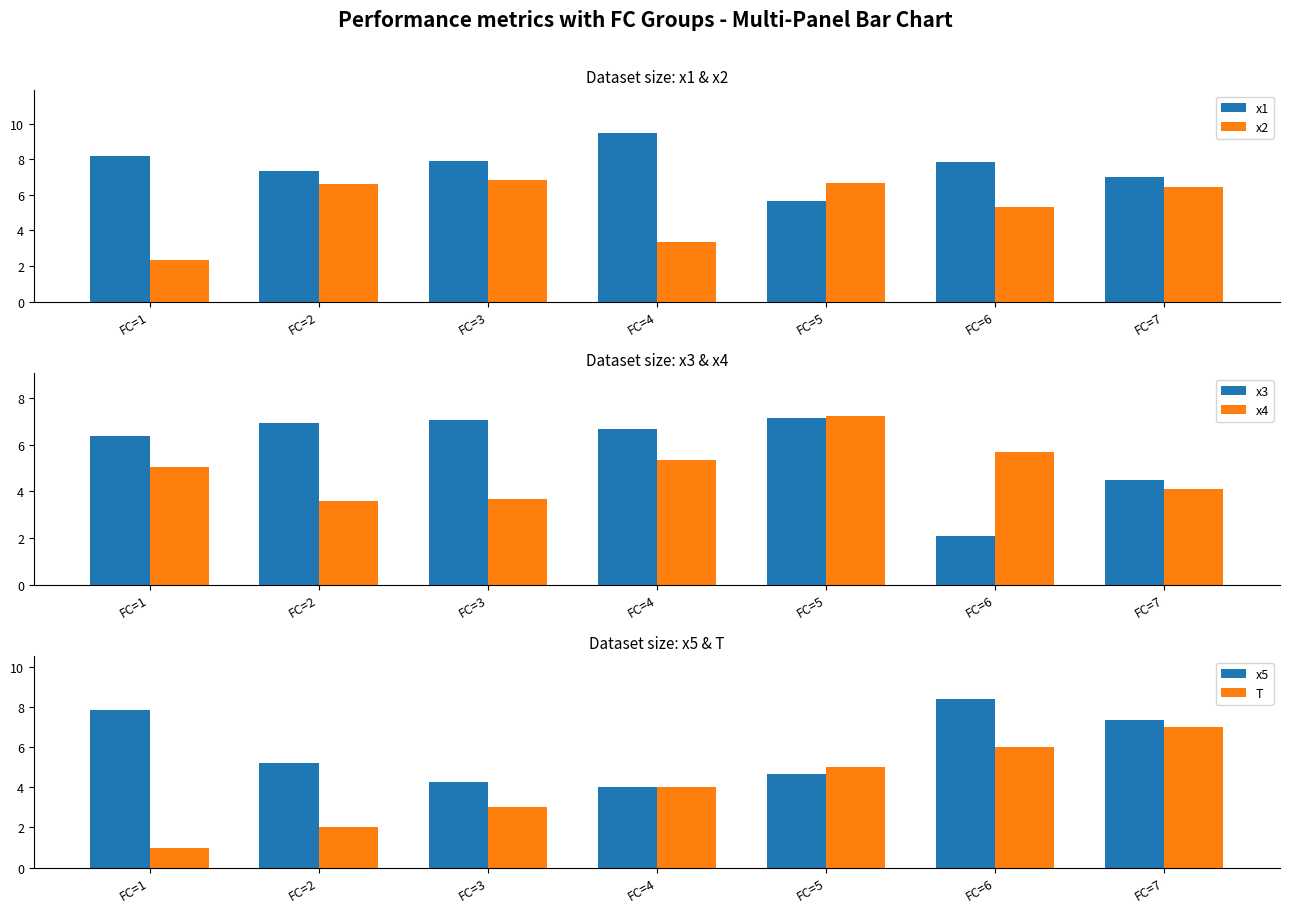

Between FC=4 and FC=5, which is larger?

FC=4